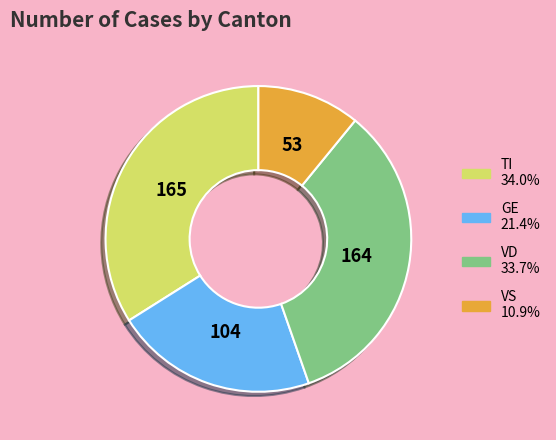

Does any single category account for the majority?

No